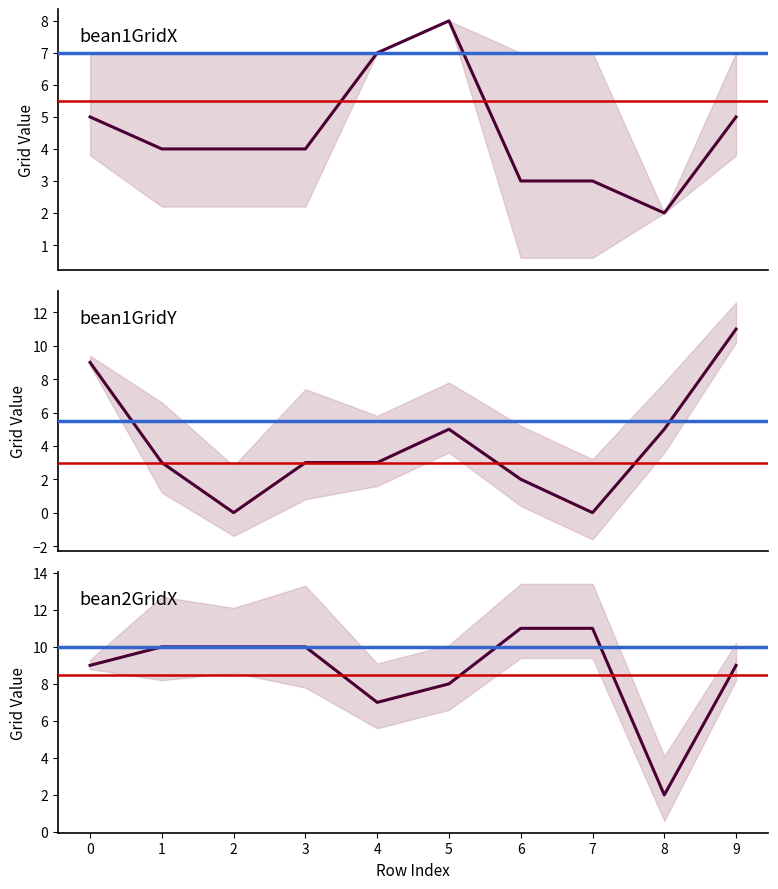

Reading left to right, transcribe all the data shown in this chart.

bean1GridX: 5	4	4	4	7	8	3	3	2	5
bean1GridY: 9	3	0	3	3	5	2	0	5	11
bean2GridX: 9	10	10	10	7	8	11	11	2	9